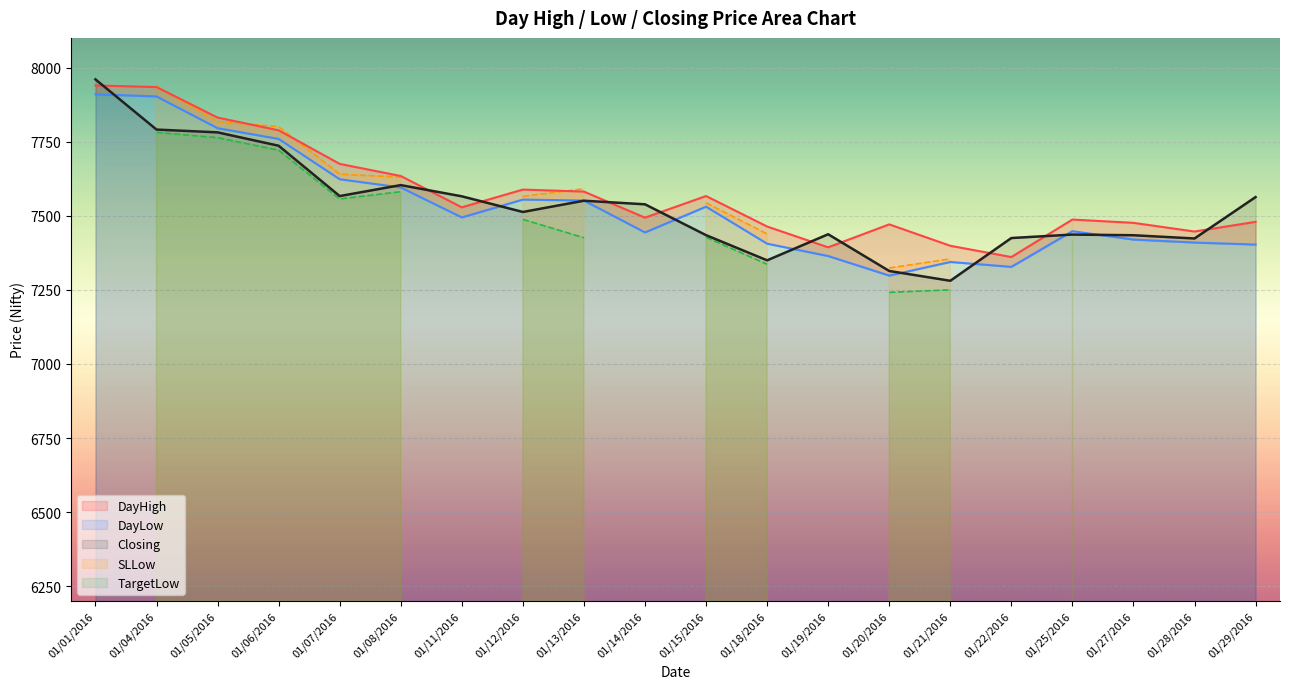

True or false: DayLow and DayHigh cross at least once.

False